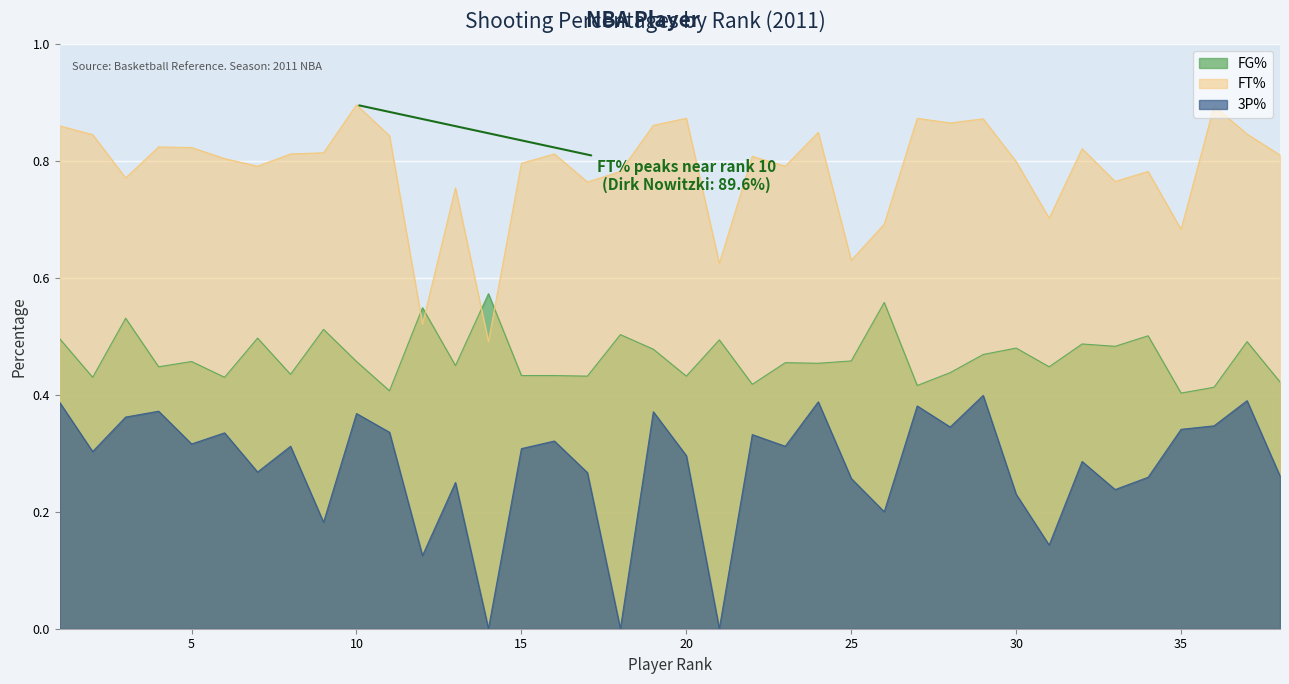

Where do FT% and FG% first cross each other?

11 and 12